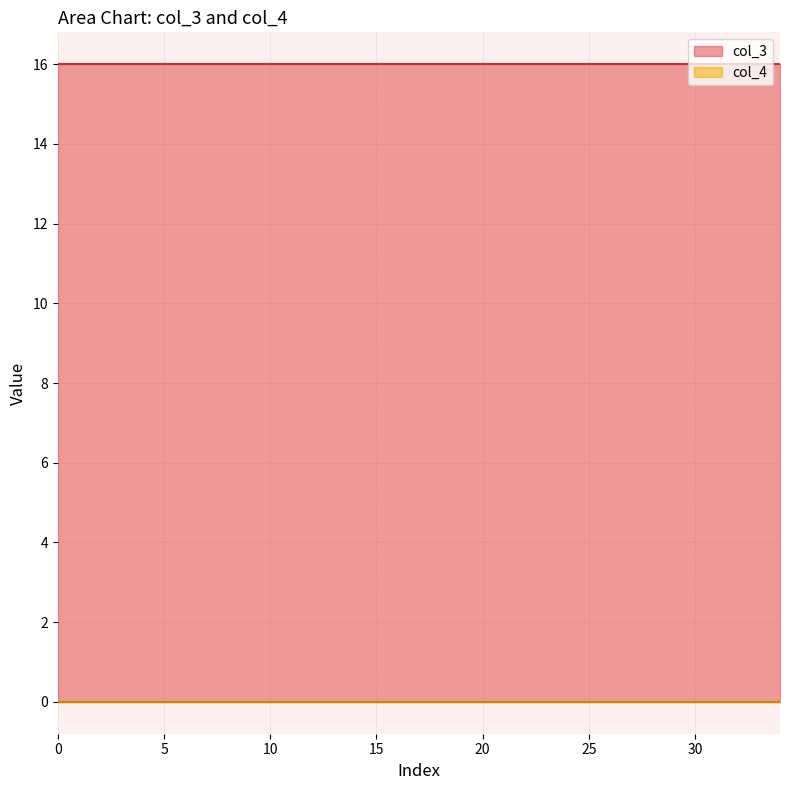

Is it true that col_3 equals 16 at 2?

True